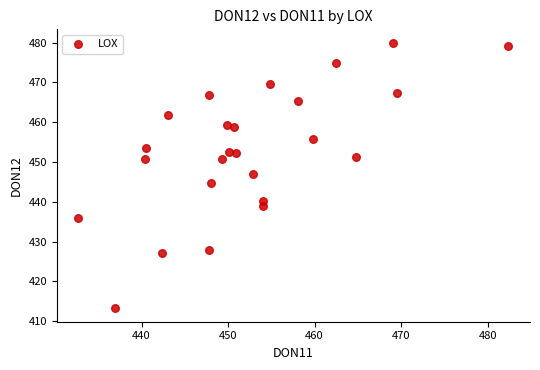

What is the range of X values (max minus min)?

49.7